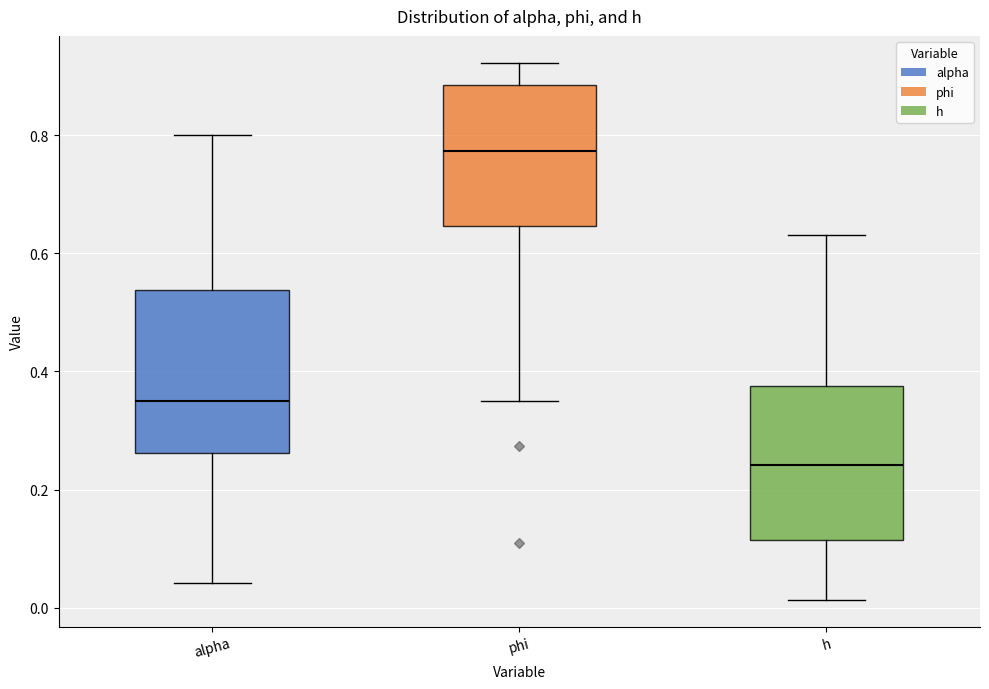

Where is the lower edge of the box for h on the y-axis? The values are not printed on the chart, so give them approximately, as read against the axis.

0.12